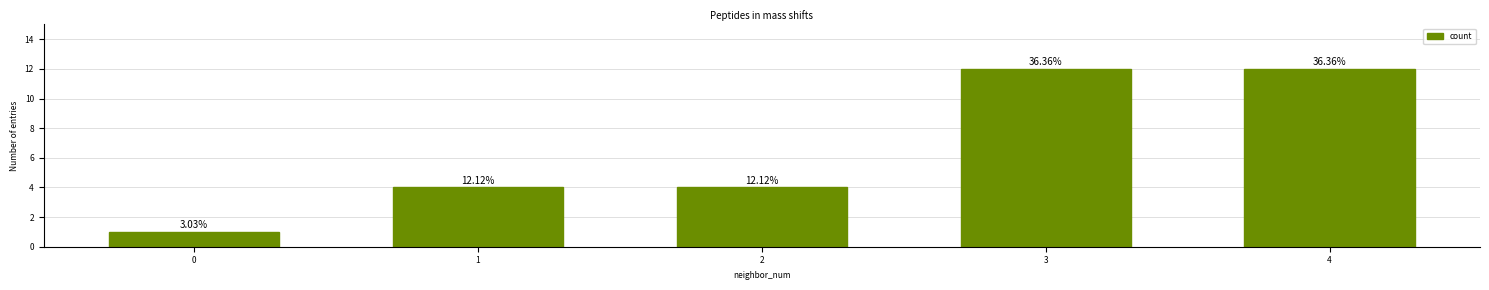

The value at 0 is 0. True or false?

False